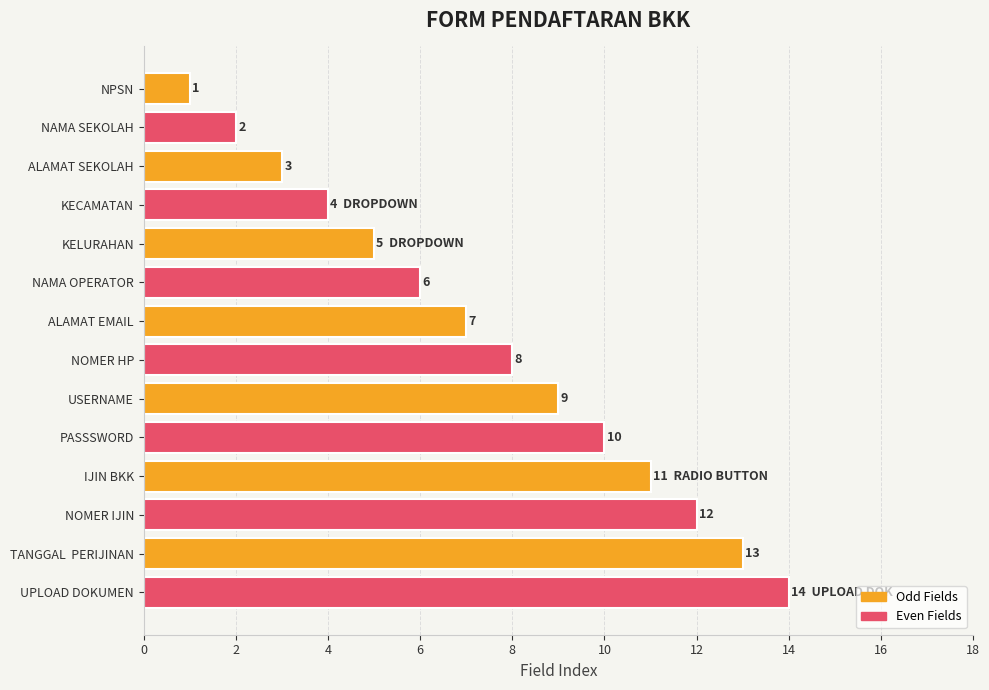

What is the difference between the second highest and minimum values?

12